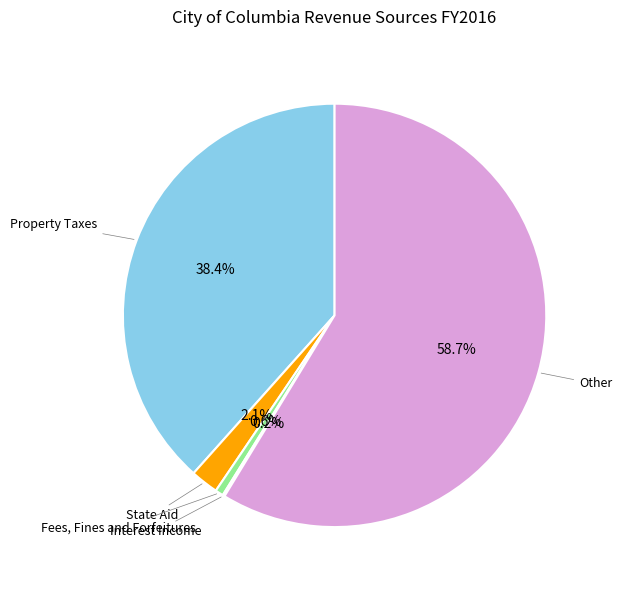

Which category accounts for the majority?

Other